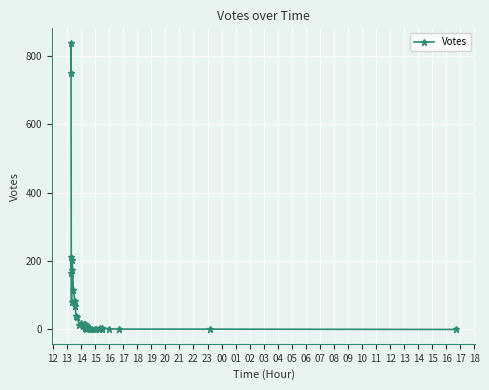

Which category has the highest value across all series?

13